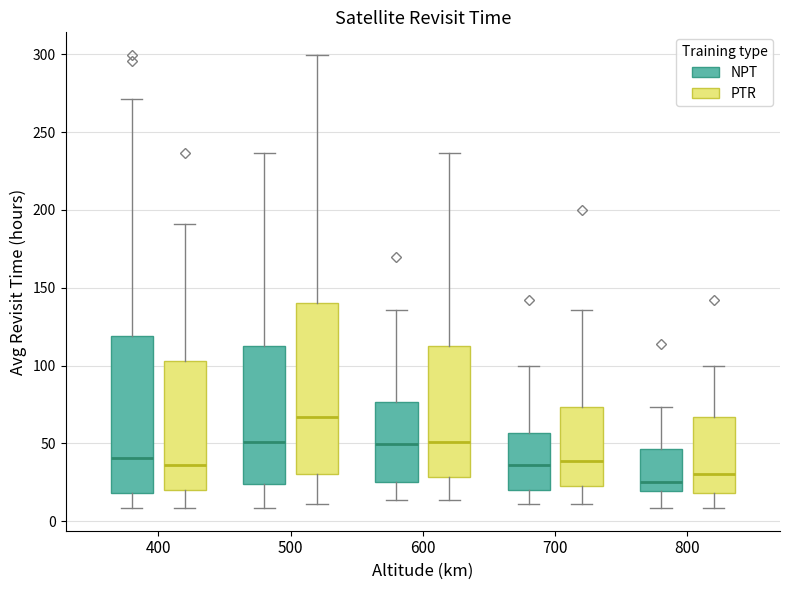

Comparing the boxes themselves (not the whiskers), which one is the tallest?

500 (PTR)